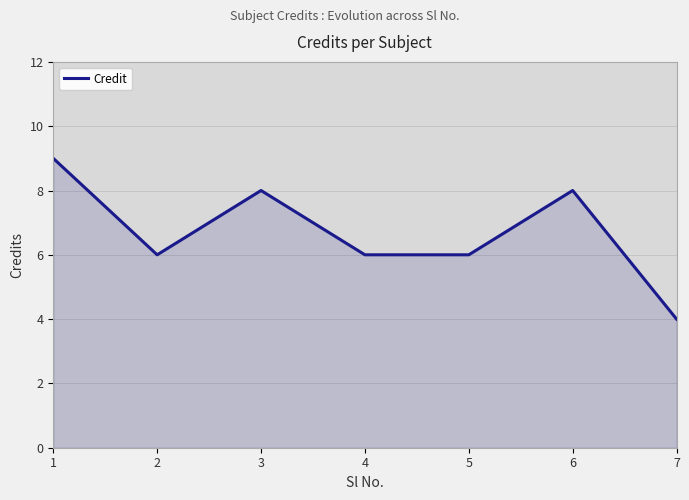

How many values are between 6 and 8?

5